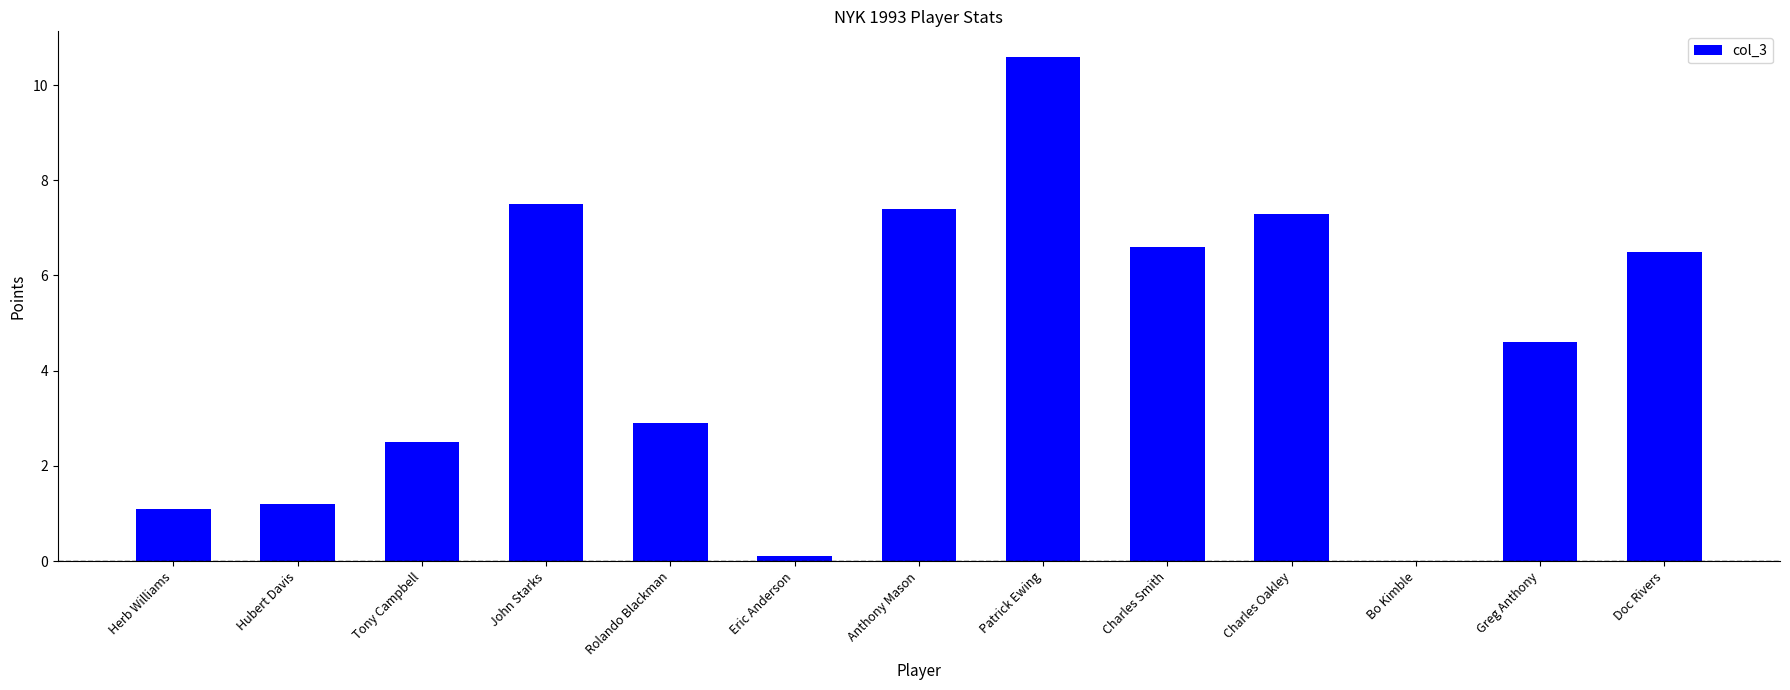

Count the number of categories in the chart.

13